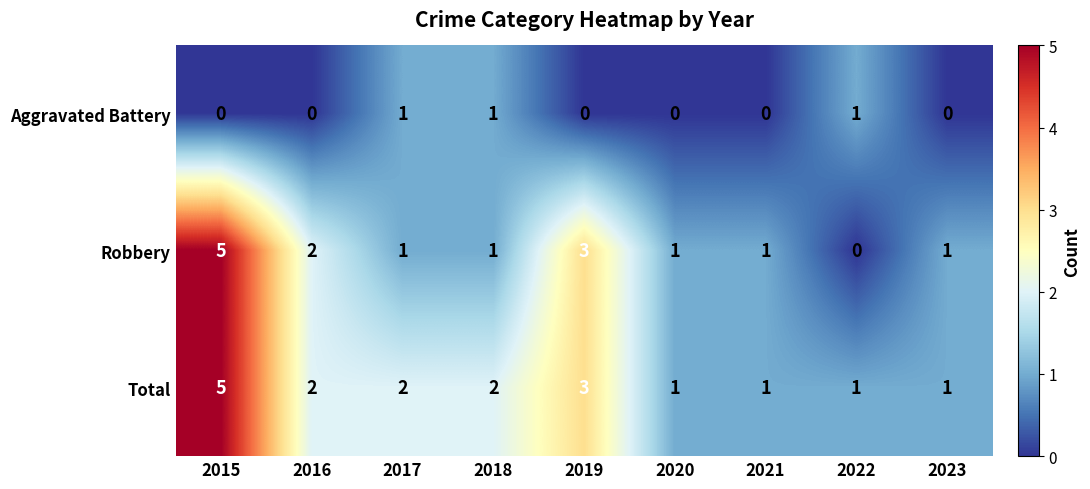

At which category does the chart reach its peak across all series?

2015